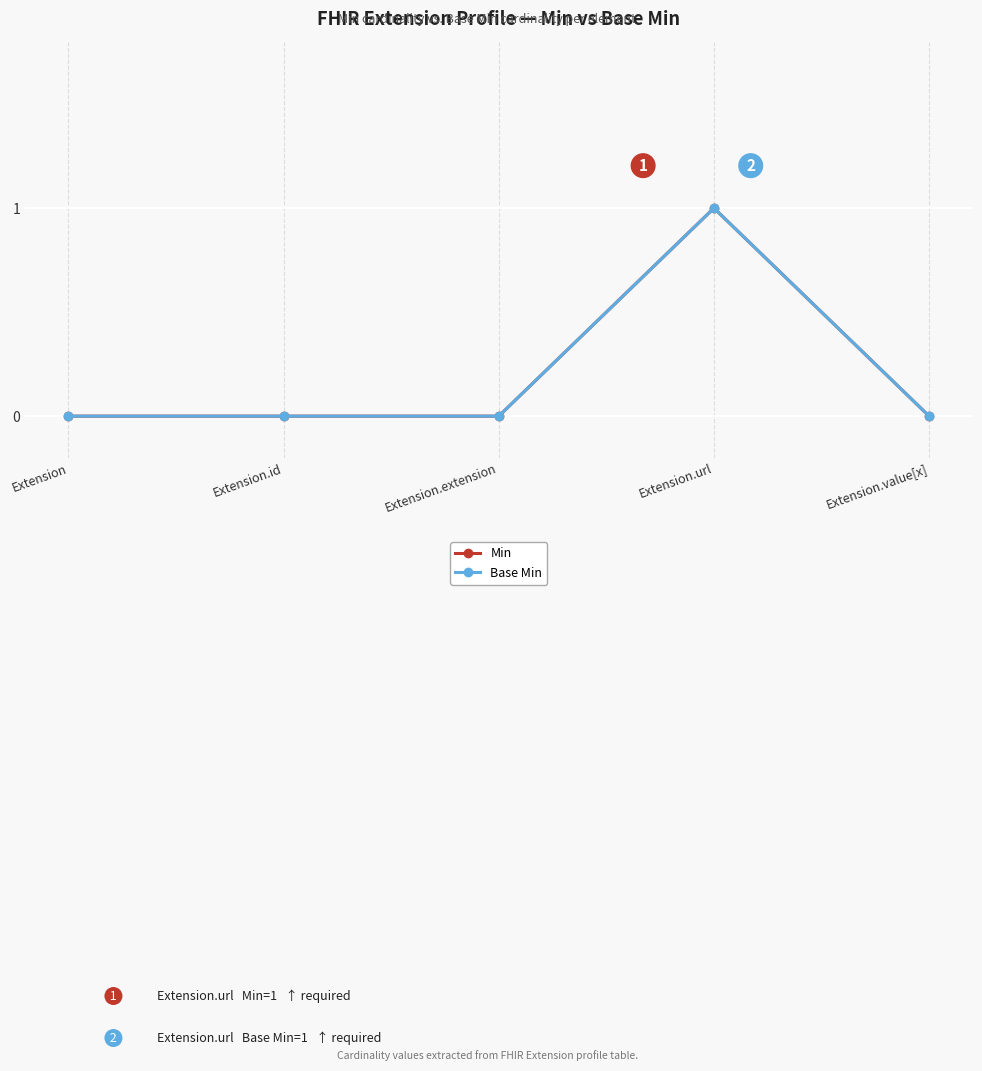

Does the chart have visible grid lines?

Yes